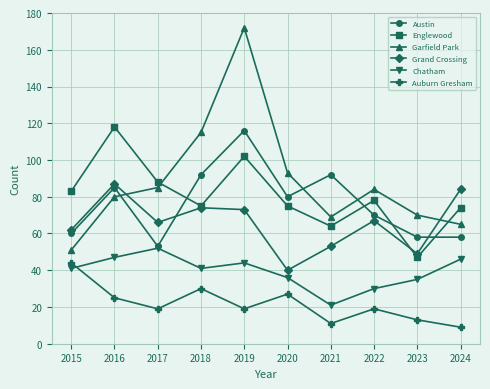

How many lines are shown in the chart?

6